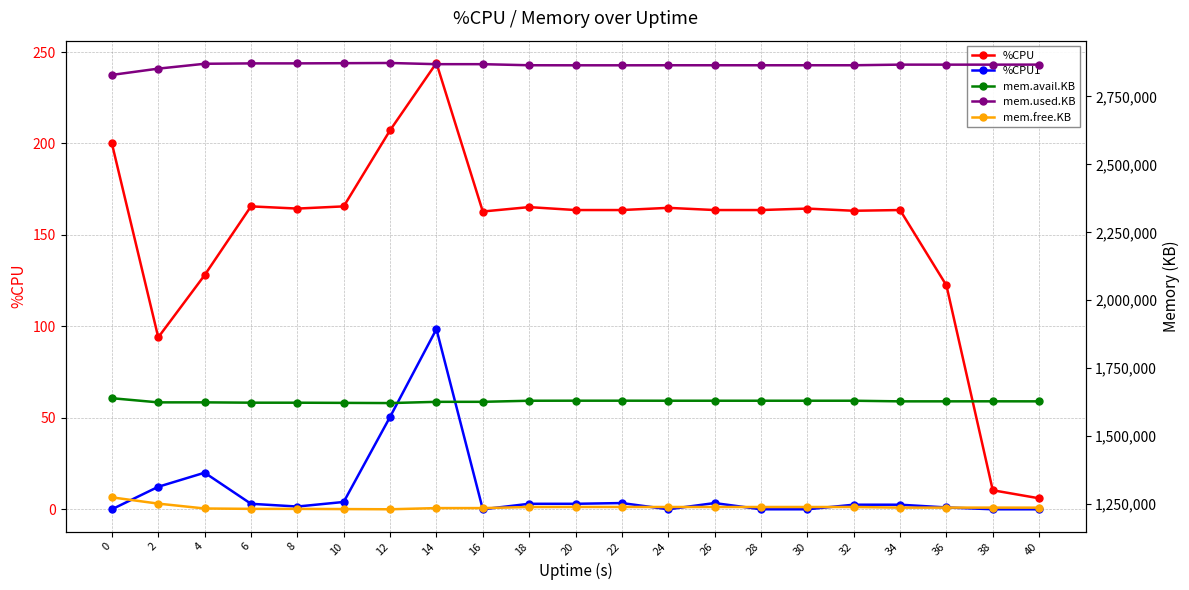

Which category has the lowest value in the mem.avail.KB series?

12